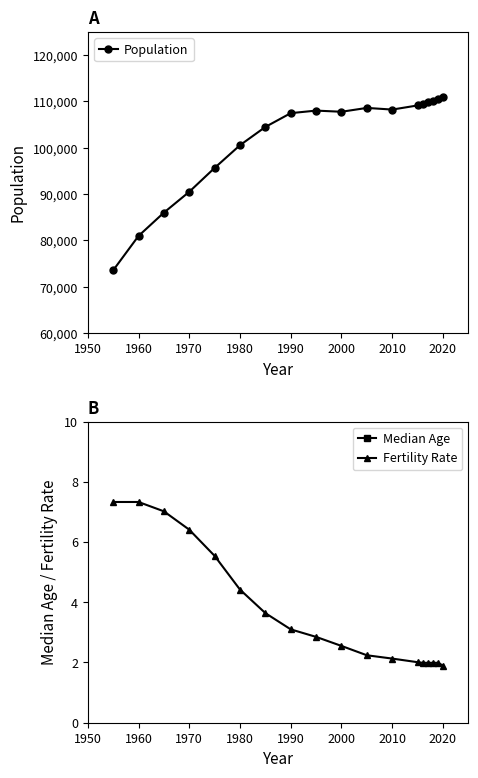

What is the highest value of the Fertility Rate series?

7.3